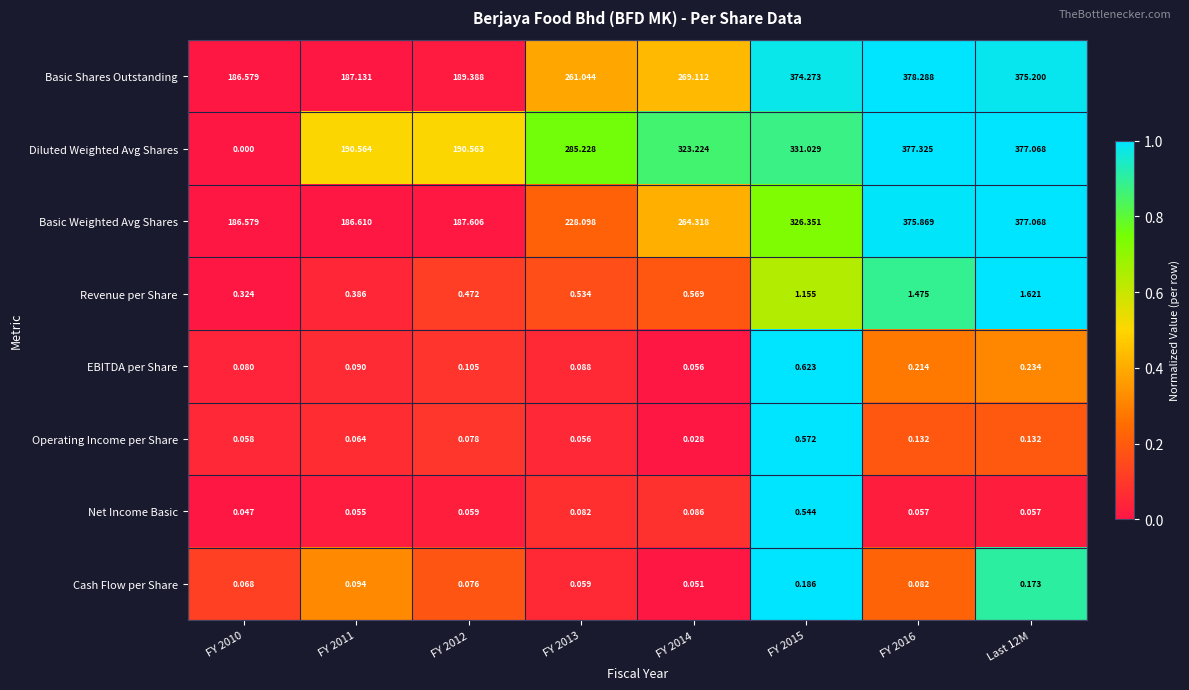

At FY 2012, list the series in order from smallest to largest.

Net Income Basic, Cash Flow per Share, Operating Income per Share, EBITDA per Share, Revenue per Share, Basic Weighted Avg Shares, Basic Shares Outstanding, Diluted Weighted Avg Shares